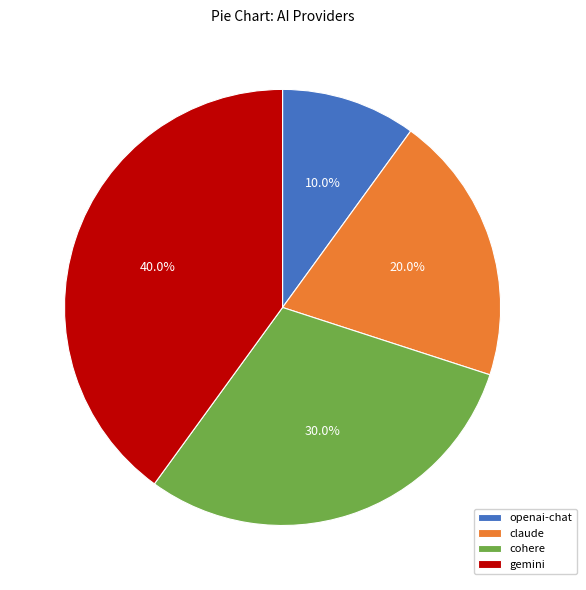

Is there a majority slice in this chart?

No